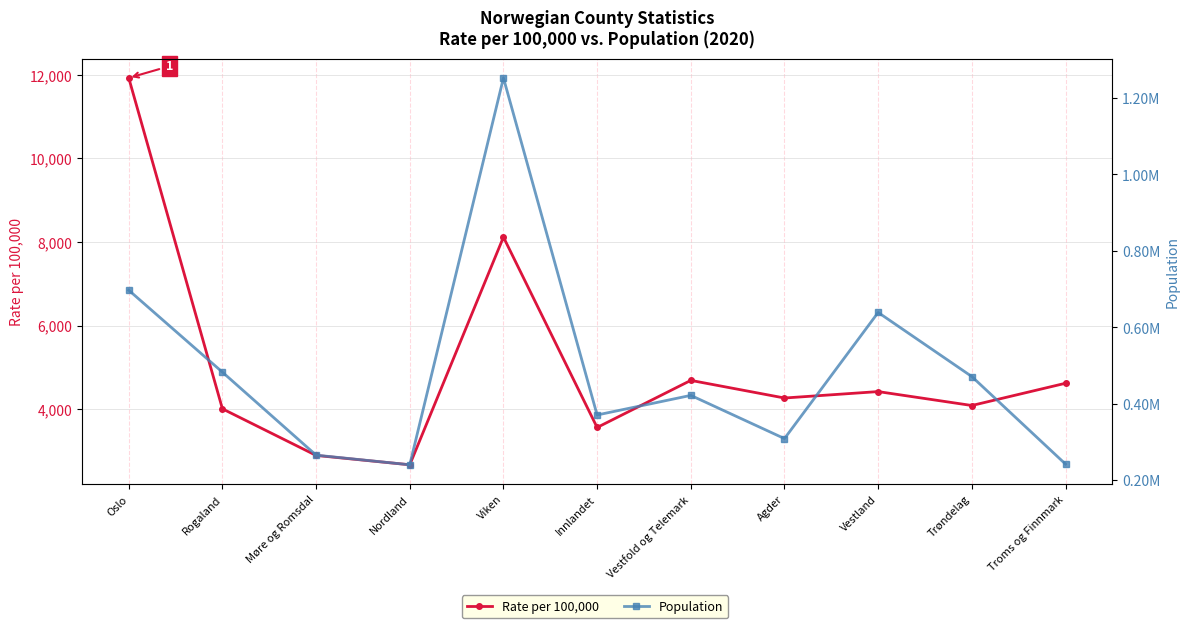

How many data points in Rate per 100,000 are less than 4265?

5